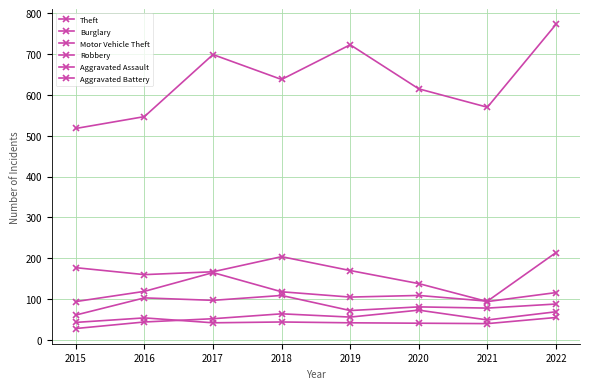

What is the value of the Burglary point at the 6th from the left?

138